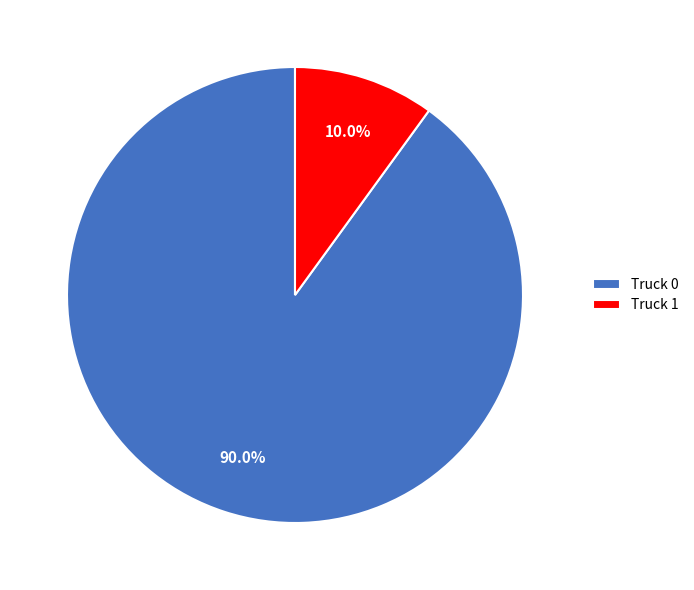

To the nearest percent, what portion does Truck 0 represent?

90%